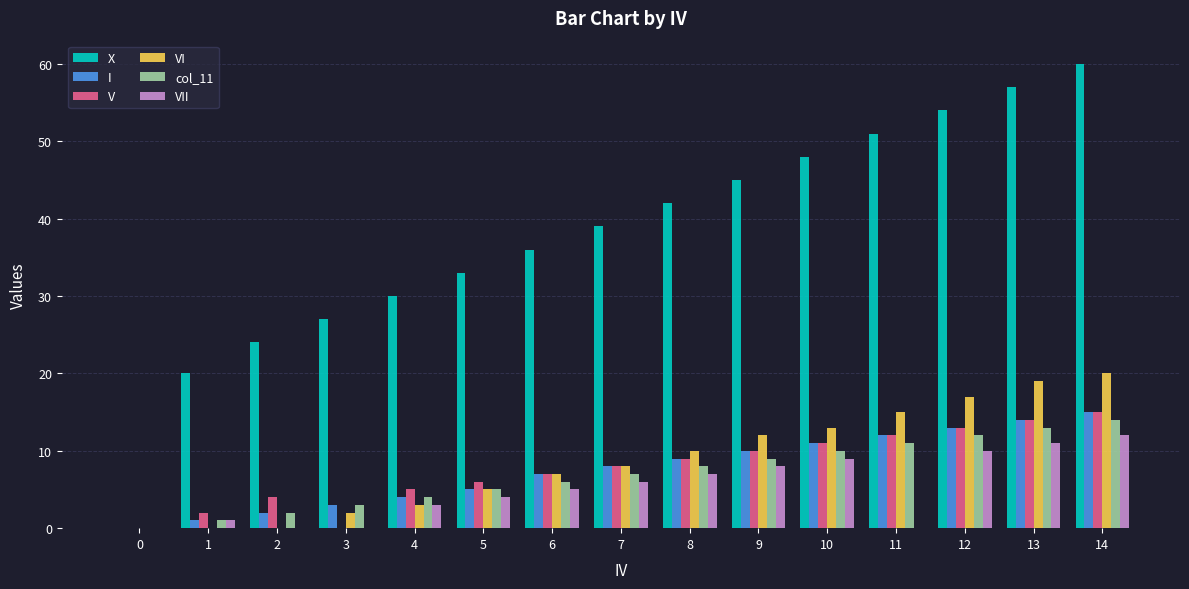

Read the X value at 14.

60